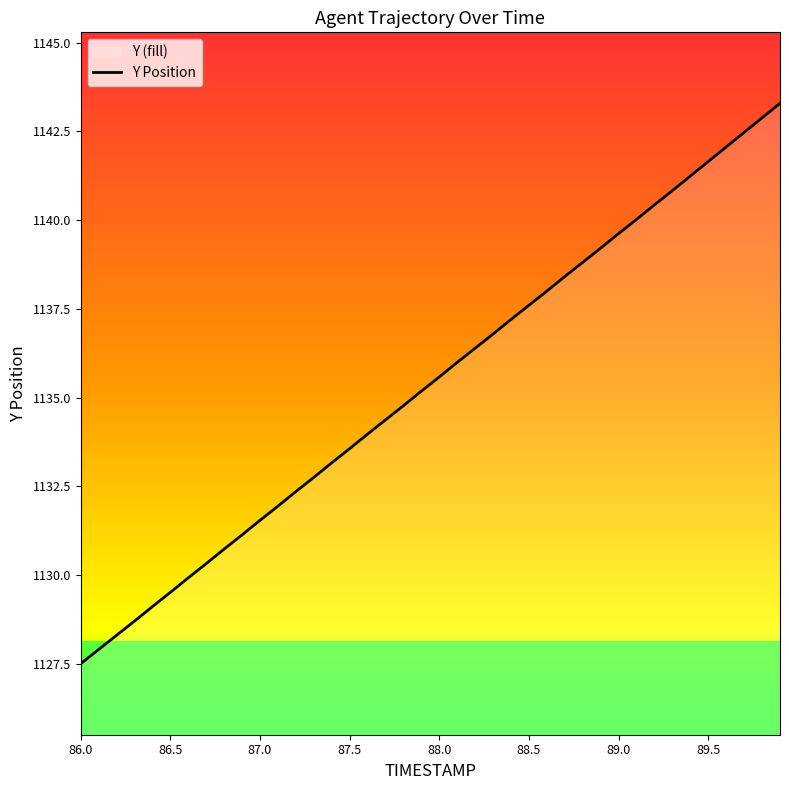

At which category does the chart reach its minimum across all series?

86.0